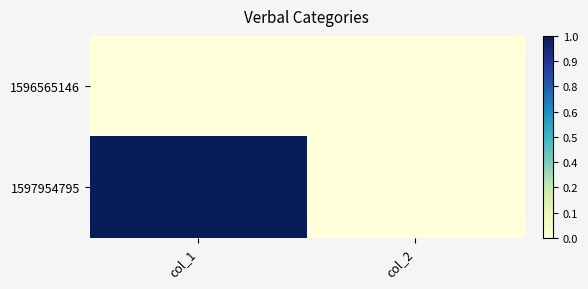

Which series has the widest spread of values?

1597954795